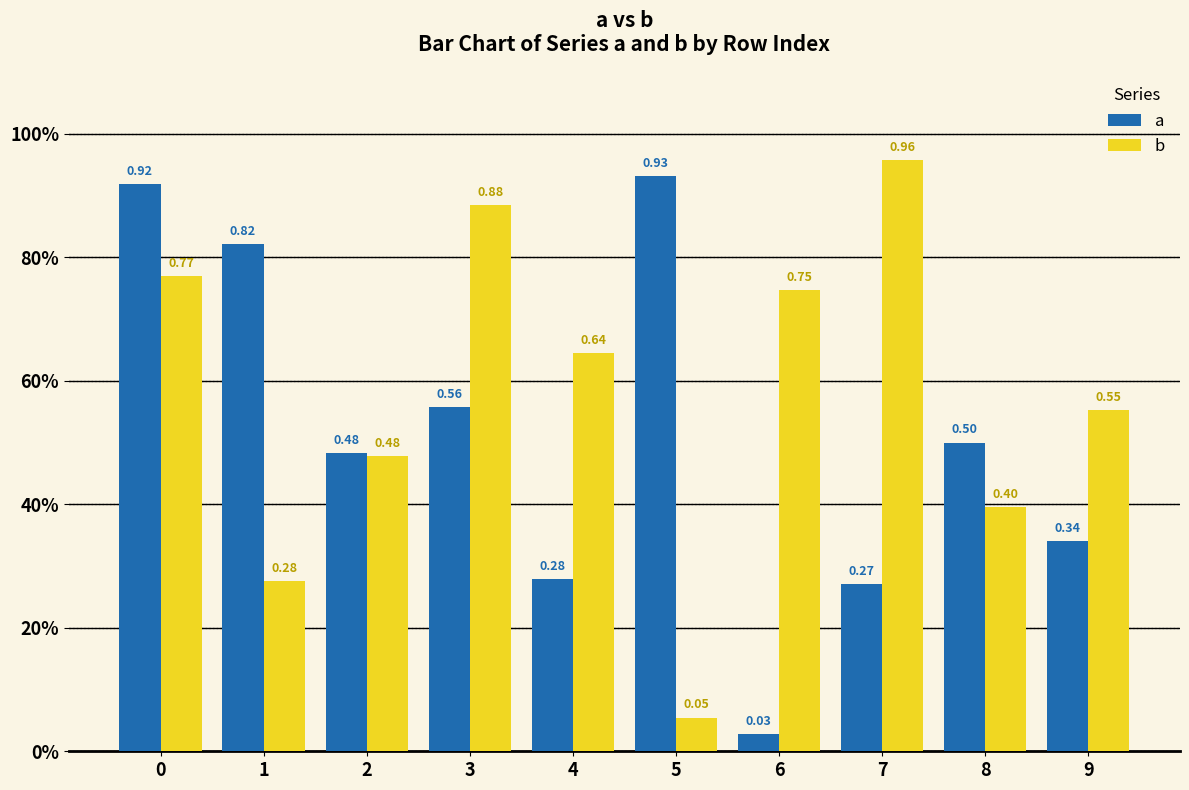

Rank the series by their maximum value, from lowest to highest.

a, b